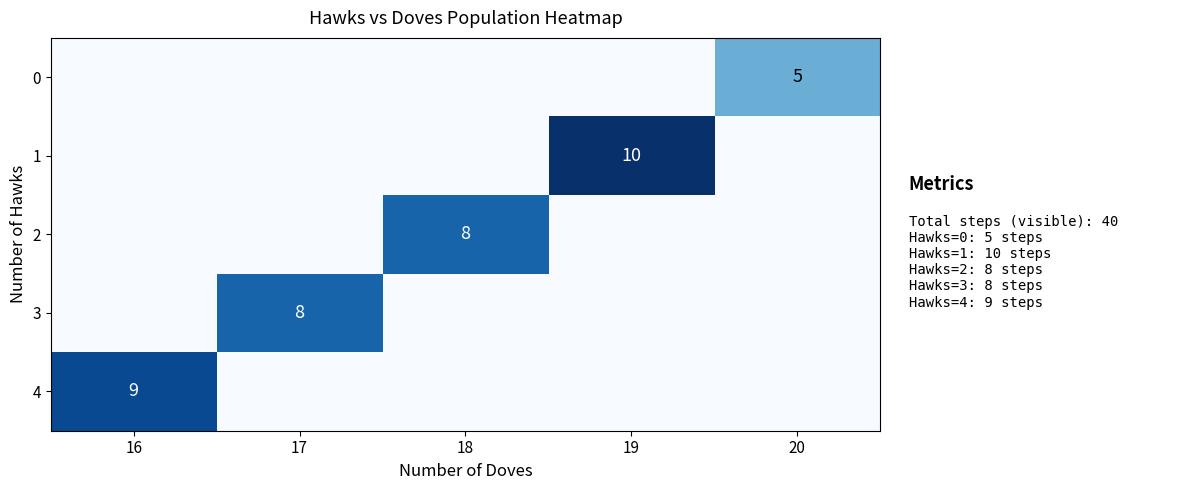

Is it true that 0 equals 5 at 20?

True